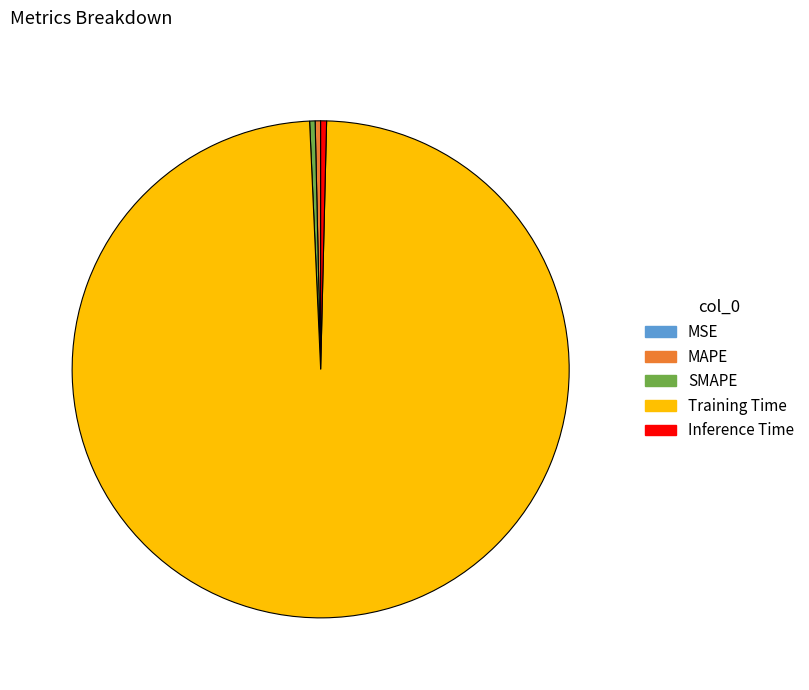

Do Training Time and SMAPE together represent more than half of the pie?

Yes